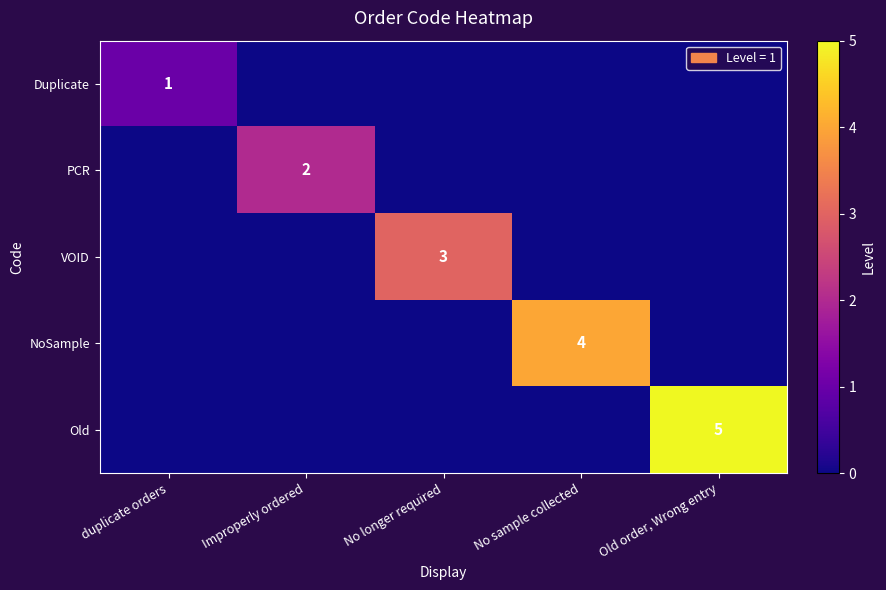

True or false: Old has a value of 5 at Old order, Wrong entry.

True